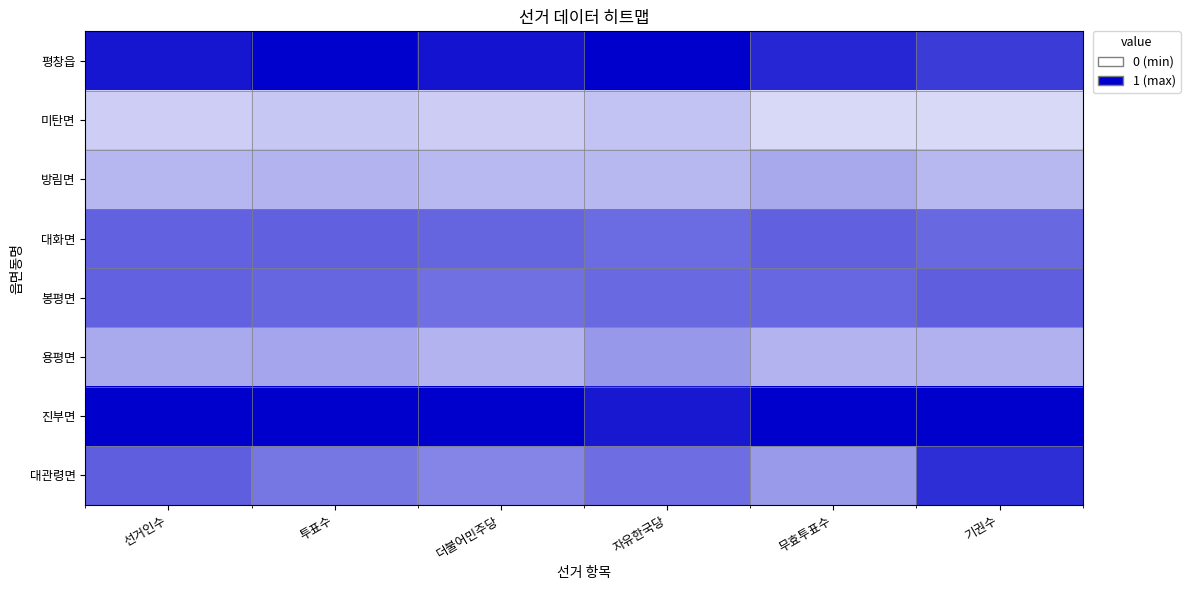

At how many categories does at least one series exceed 0?

6